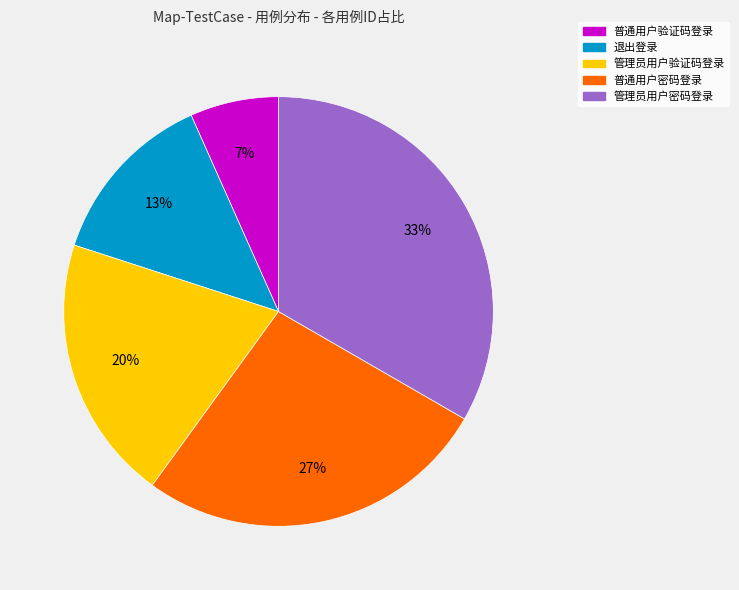

Is it true that 退出登录 is 28% of the pie?

False